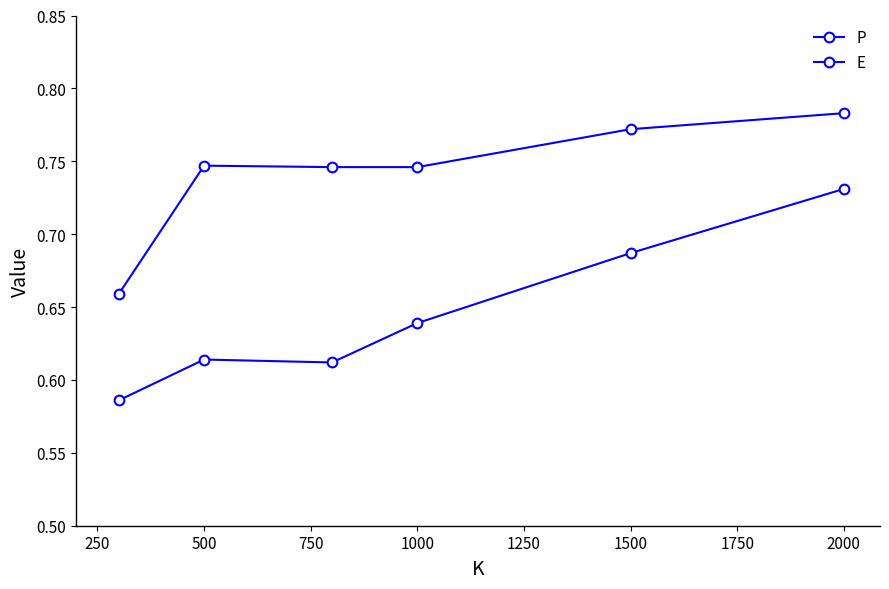

How many series are shown in this chart?

2